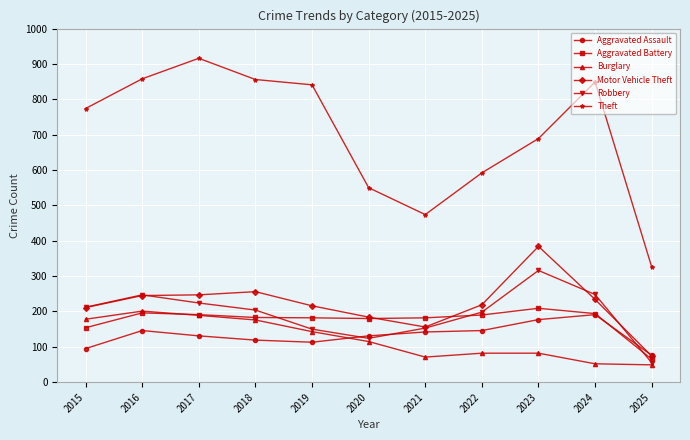

Count the number of categories in the chart.

11